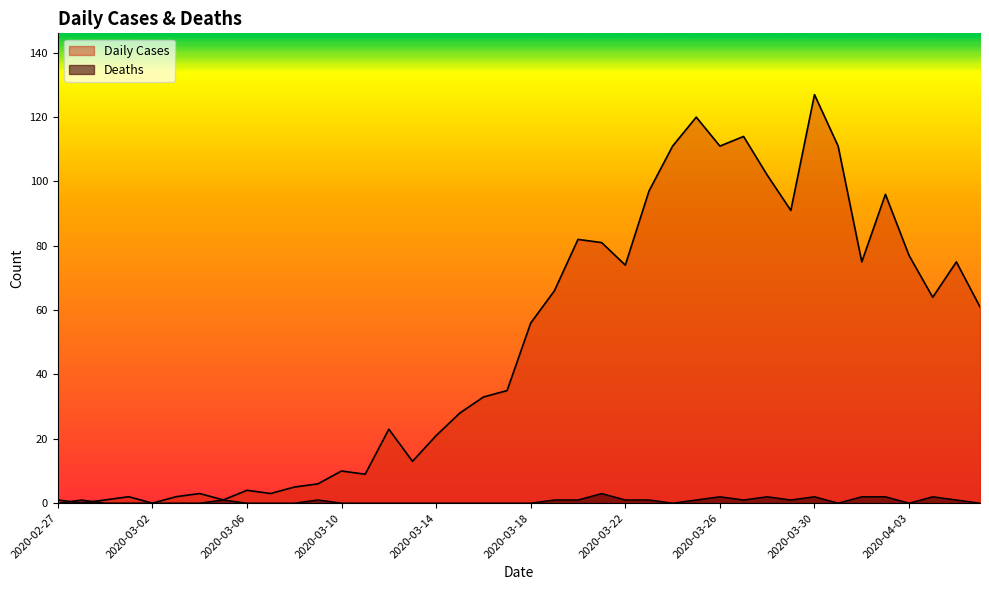

Which series ends up on top after the final intersection of Daily Cases and Deaths?

Daily Cases